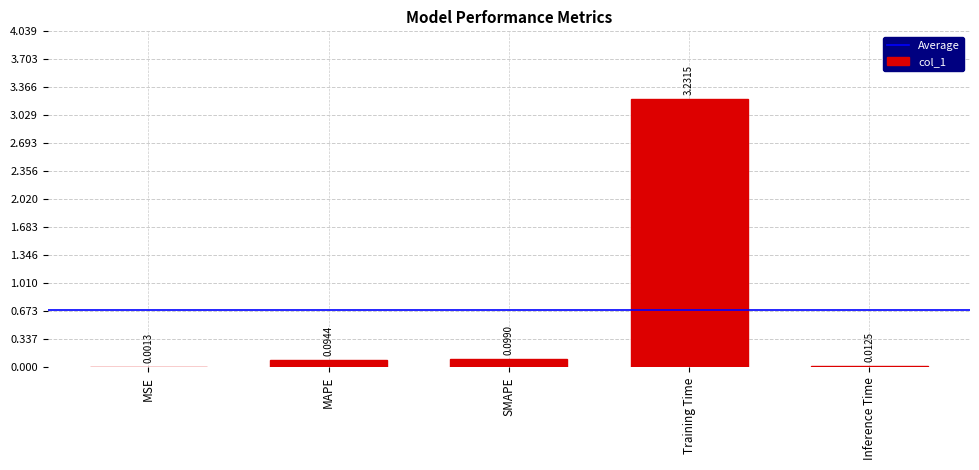

What is the sum of all values?

3.4